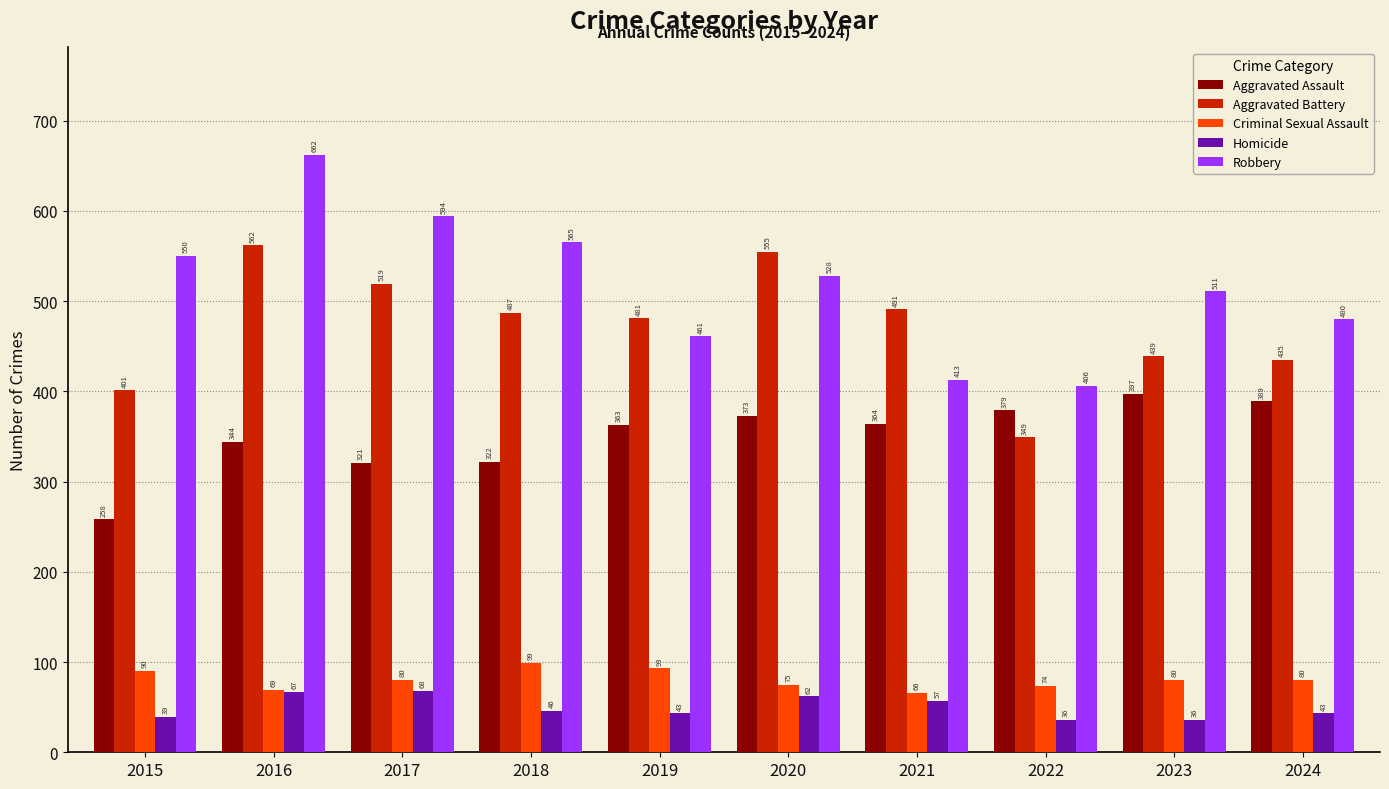

At how many categories does at least one series exceed 433?

9